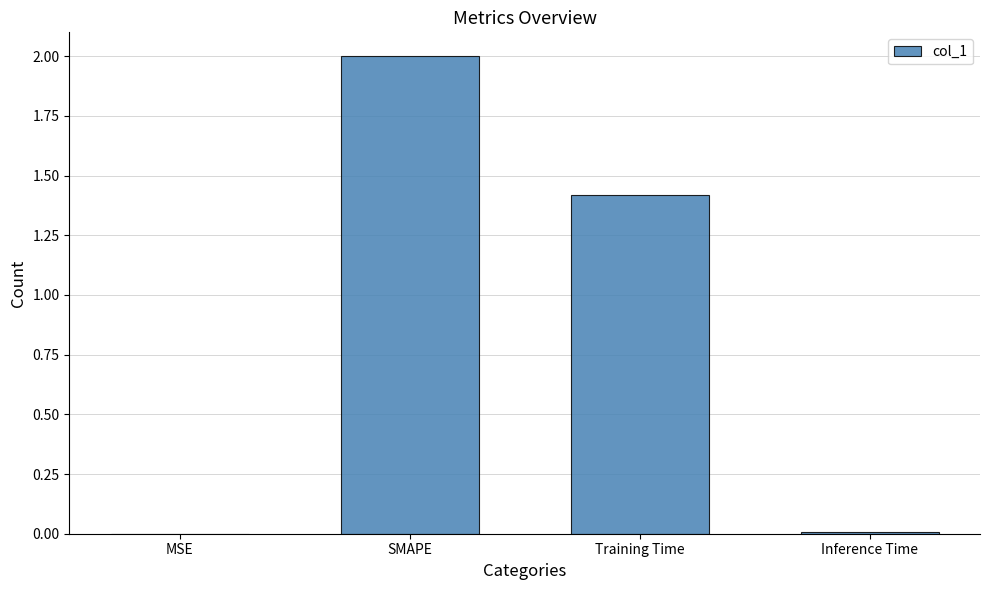

True or false: the data shows 0.0 at Inference Time.

True